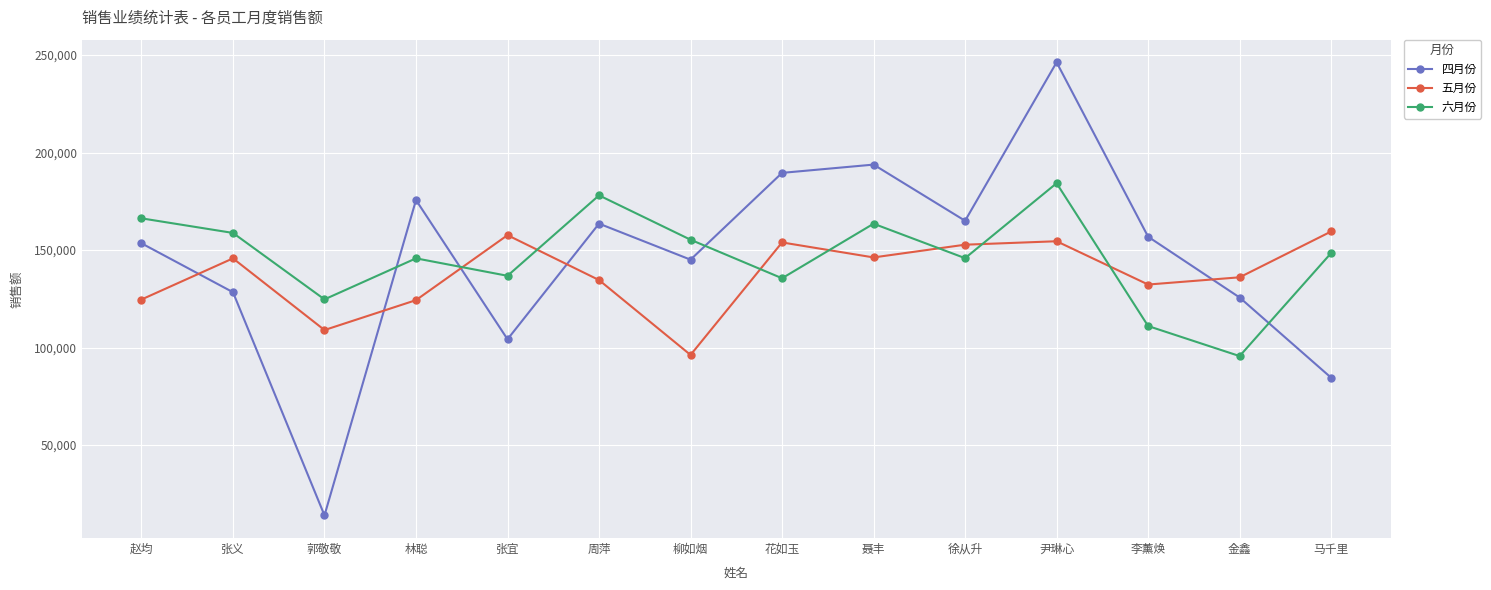

What is the difference between the maximum and minimum values in the 六月份 series?

88640